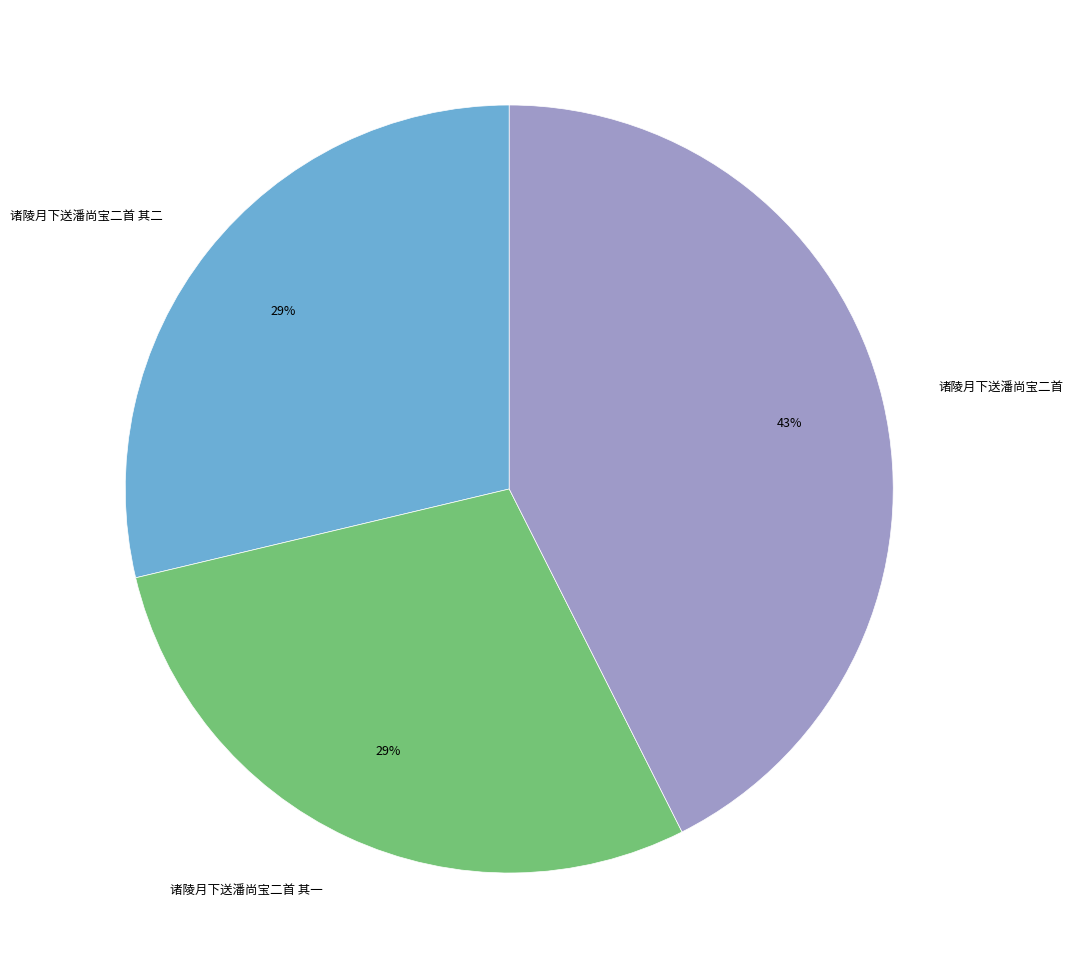

To the nearest percent, what is the difference between the 诸陵月下送潘尚宝二首 and 诸陵月下送潘尚宝二首 其一 slice percentages?

14%